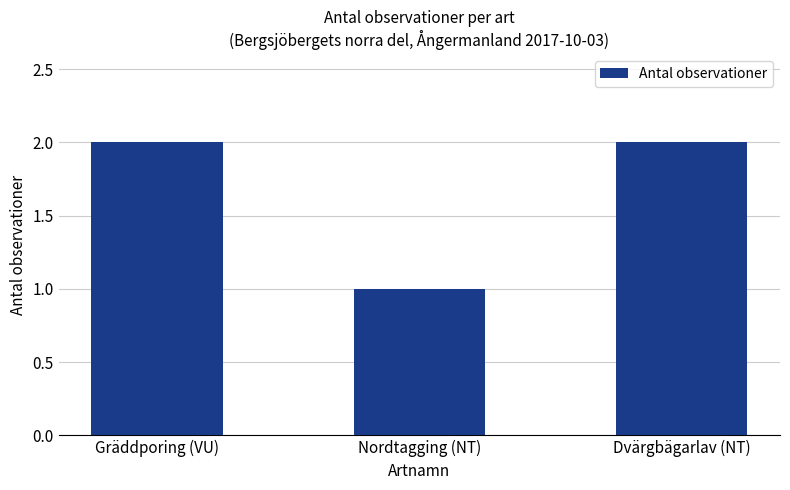

Which category has the lowest value across all series?

Nordtagging (NT)